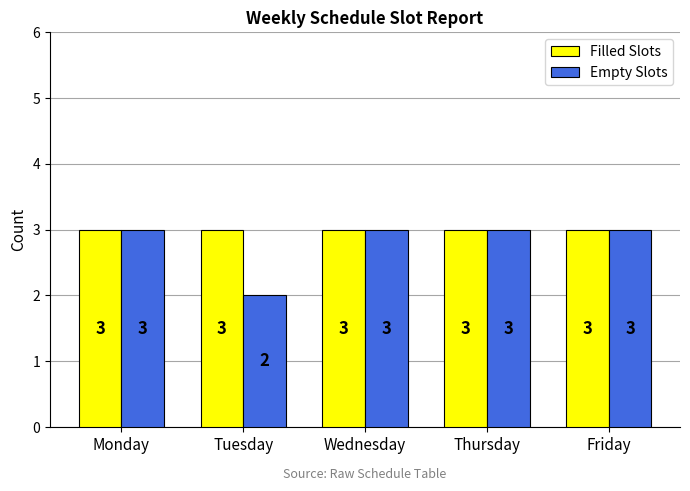

How many distinct data groups are displayed?

2